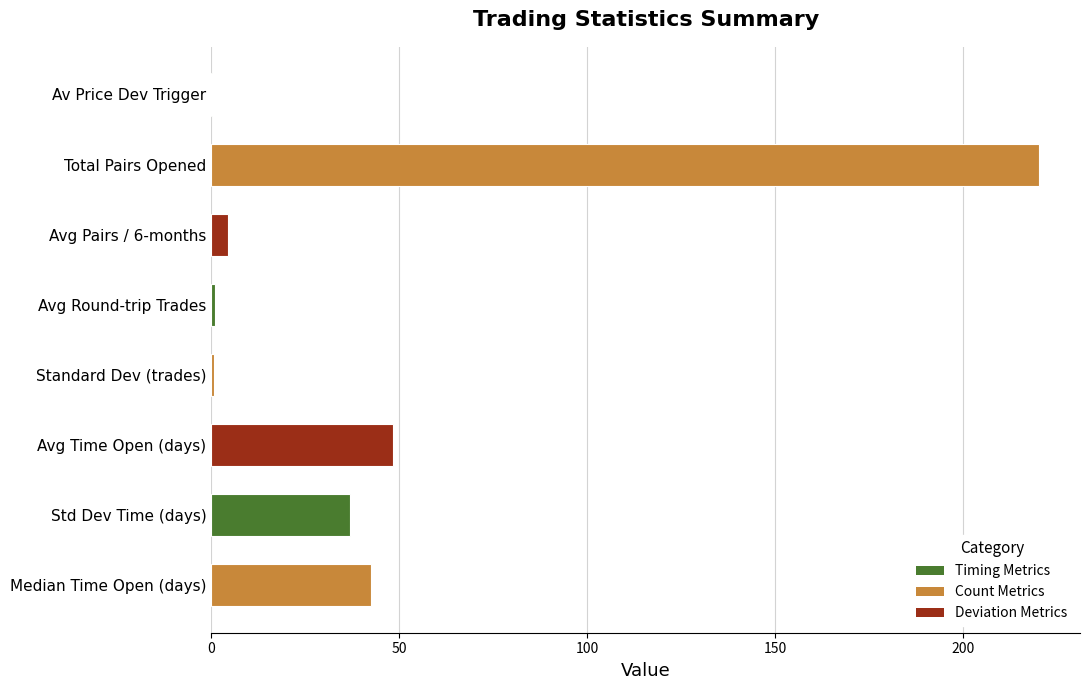

What value does the data have at Median Time Open (days)?

42.5